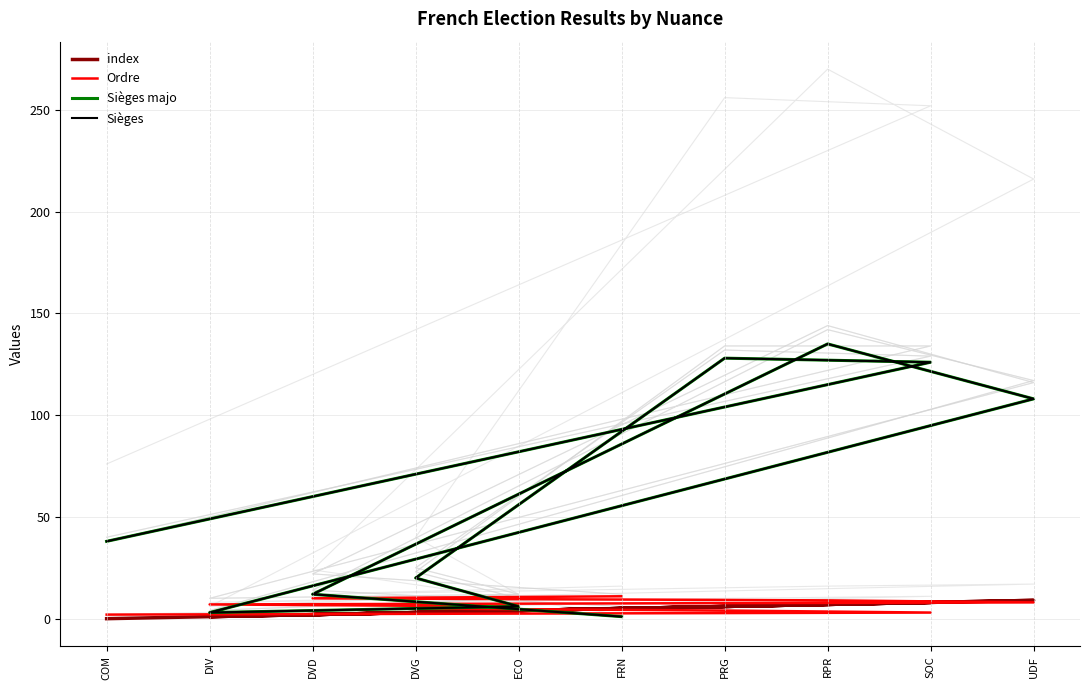

List the series in order of their peak value, highest first.

Sièges majo, Sièges, Ordre, index